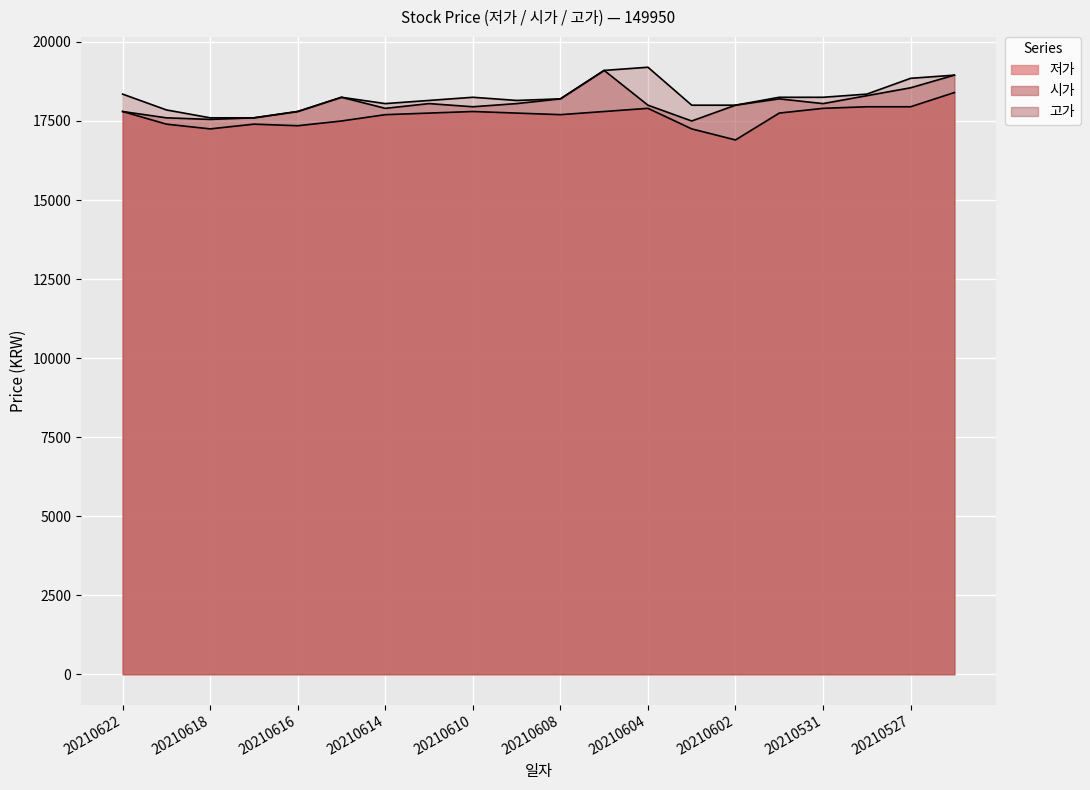

Reading right to left, what are all the values shown in this chart?

저가: 20210526=18400	20210527=17950	20210528=17950	20210531=17900	20210601=17750	20210602=16900	20210603=17250	20210604=17900	20210607=17800	20210608=17700	20210609=17750	20210610=17800	20210611=17750	20210614=17700	20210615=17500	20210616=17350	20210617=17400	20210618=17250	20210621=17400	20210622=17800
시가: 20210526=18950	20210527=18550	20210528=18300	20210531=18050	20210601=18200	20210602=18000	20210603=17500	20210604=18000	20210607=19100	20210608=18200	20210609=18050	20210610=17950	20210611=18050	20210614=17900	20210615=18250	20210616=17800	20210617=17600	20210618=17550	20210621=17600	20210622=17800
고가: 20210526=18950	20210527=18850	20210528=18350	20210531=18250	20210601=18250	20210602=18000	20210603=18000	20210604=19200	20210607=19100	20210608=18200	20210609=18150	20210610=18250	20210611=18150	20210614=18050	20210615=18250	20210616=17800	20210617=17600	20210618=17600	20210621=17850	20210622=18350